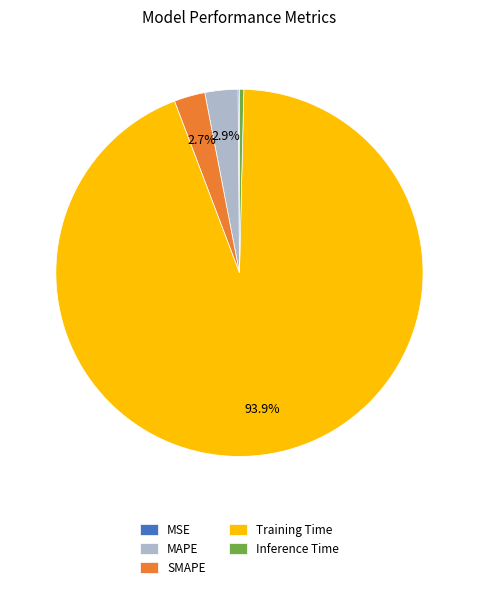

Is Inference Time the majority of the pie?

No